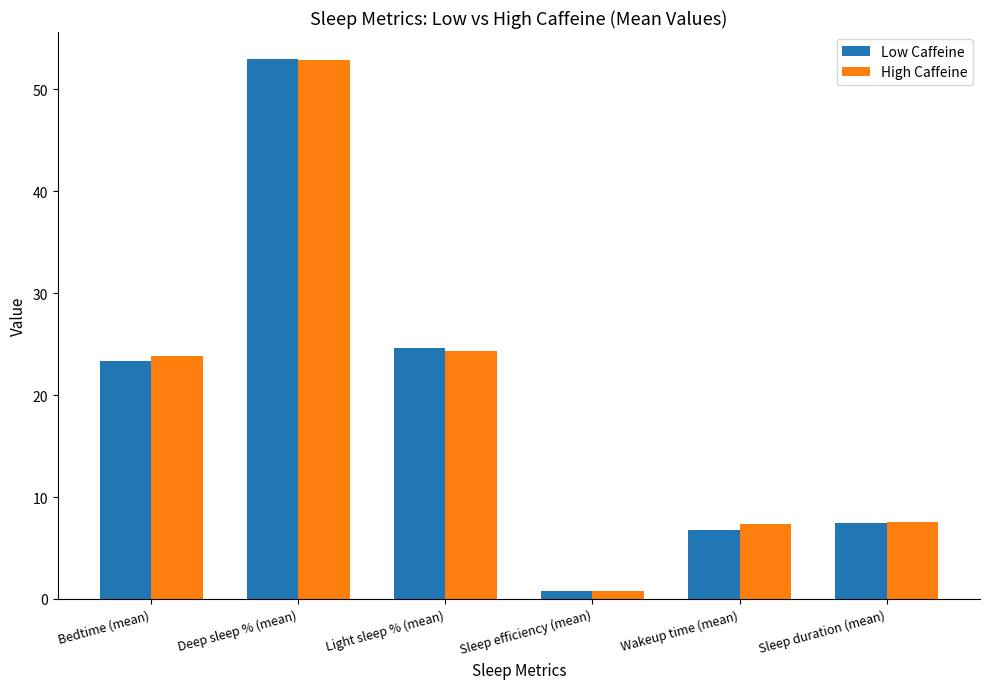

True or false: Low Caffeine has a value of 53.0 at Deep sleep % (mean).

True